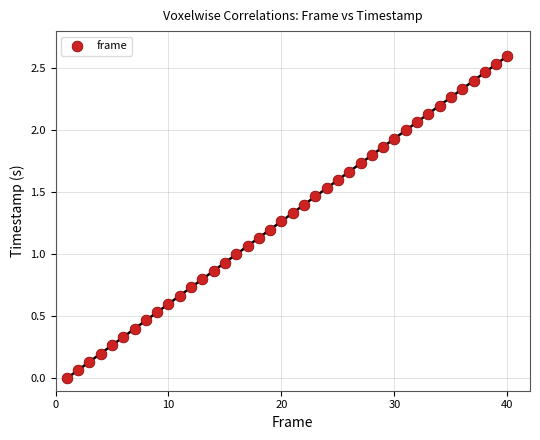

What is the range of Y values (max minus min)?

2.6